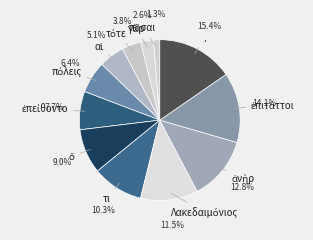

What percentage is NOT represented by τι?

89.7%